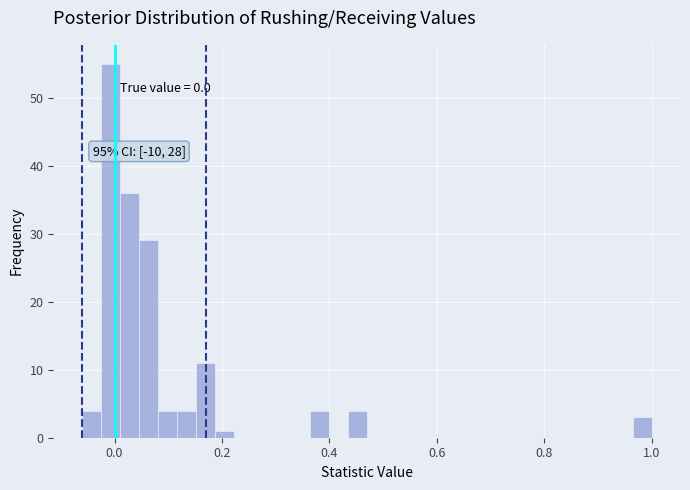

Read against the x-axis, roughly where is the centre of the tallest bar?

0.00